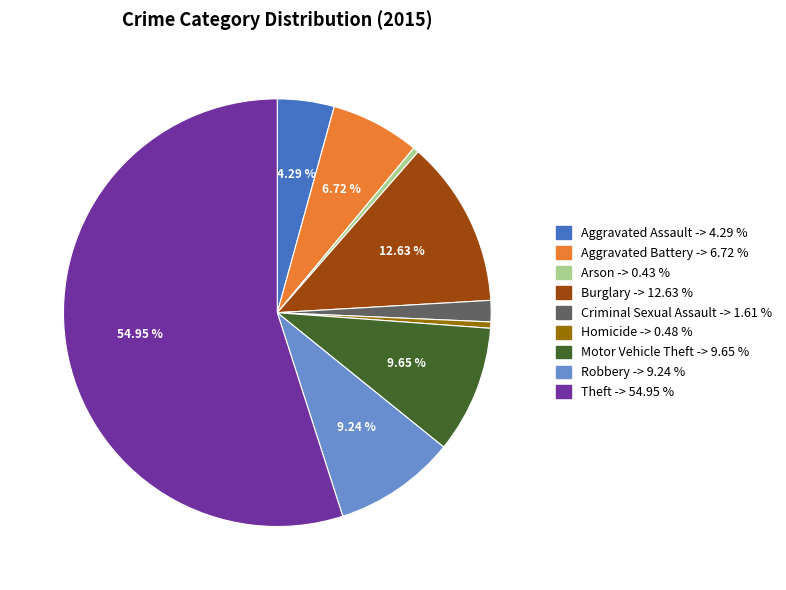

To the nearest percent, what is the combined percentage of Burglary and Arson?

13%